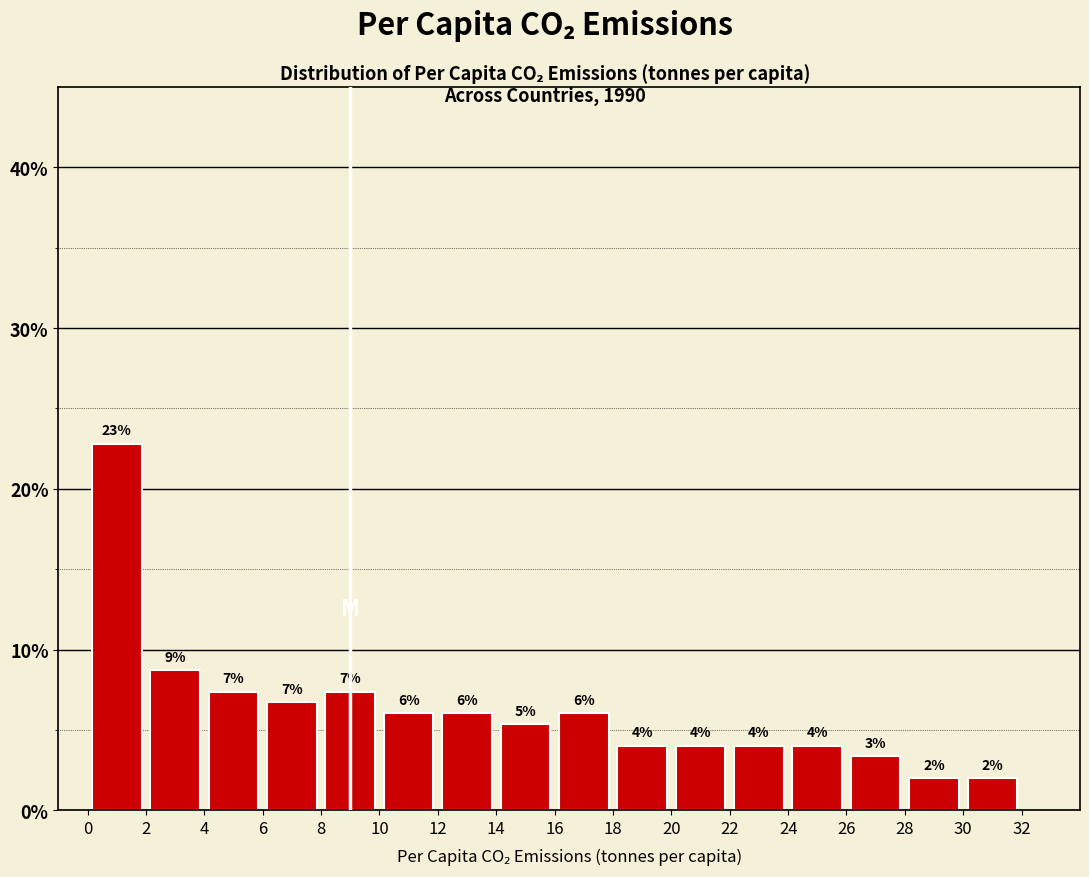

Over which range of the x-axis is the bar tallest?

0 to 2